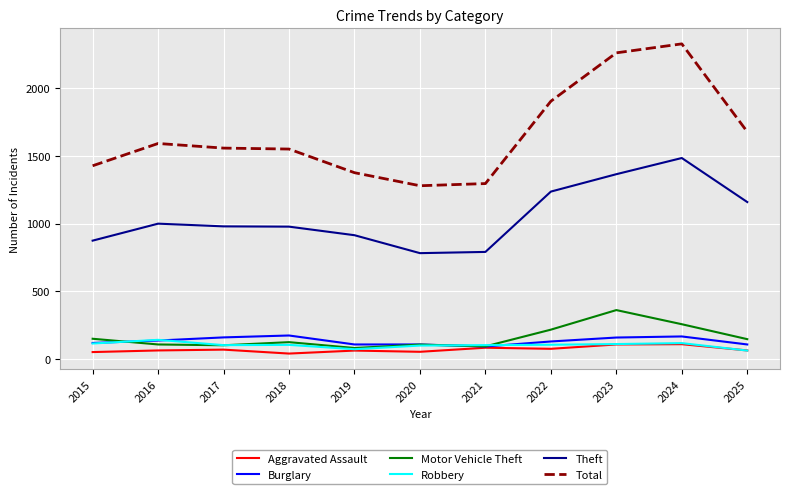

Is the value of Motor Vehicle Theft at 2024 greater than the value of Burglary at 2018?

Yes